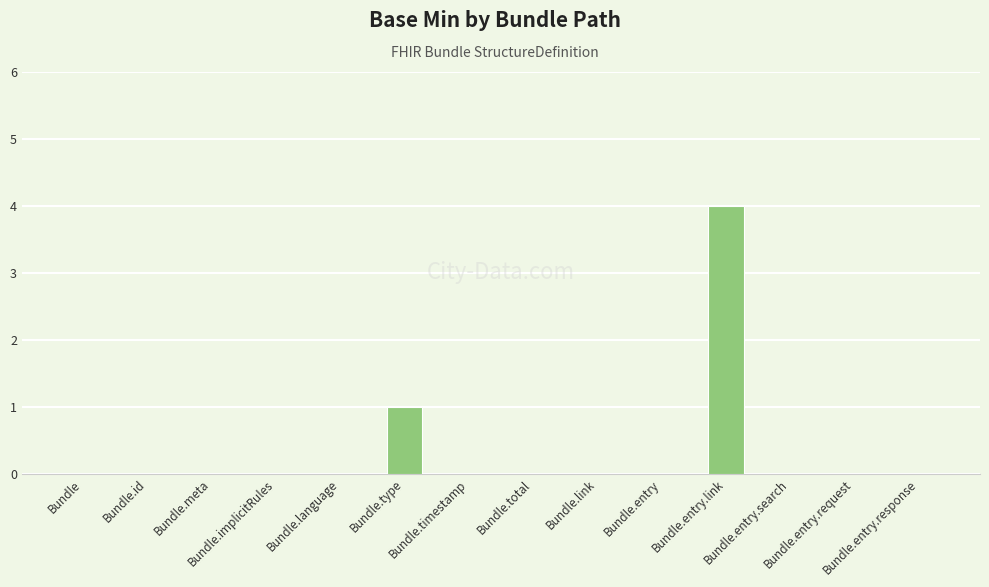

What is the sum of all values?

5